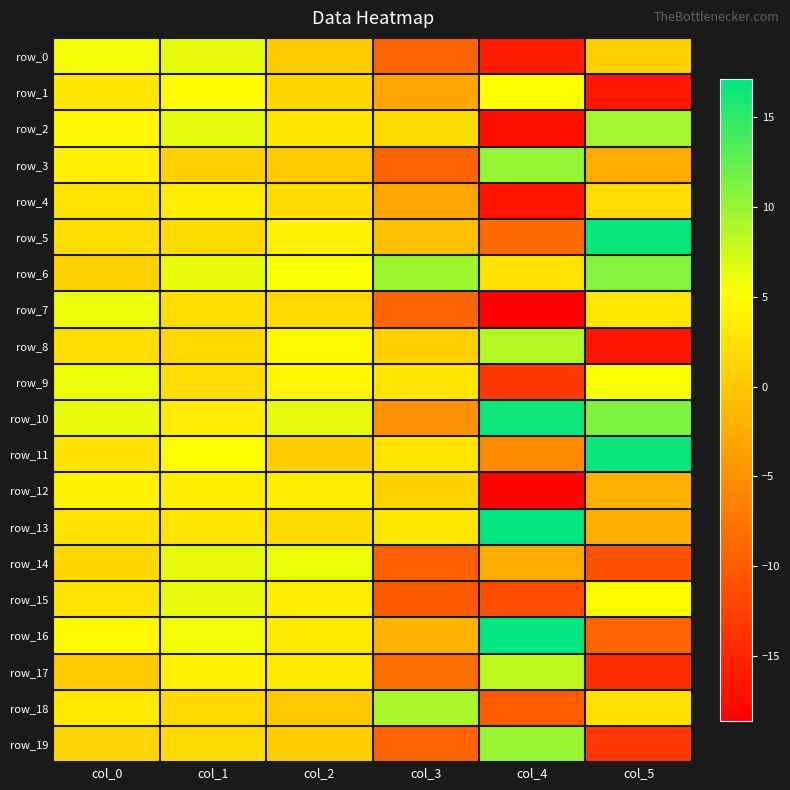

At which label does row_16 first exceed 4?

col_0